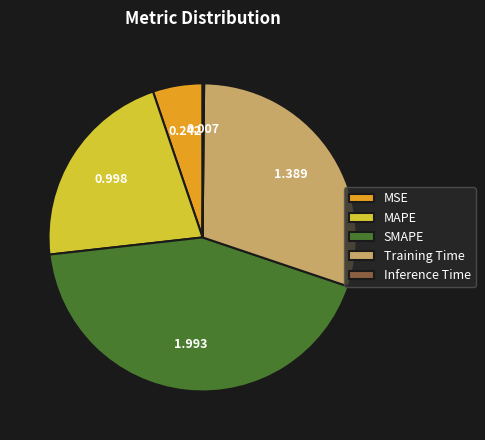

Is the sum of MAPE and Training Time greater than half?

Yes